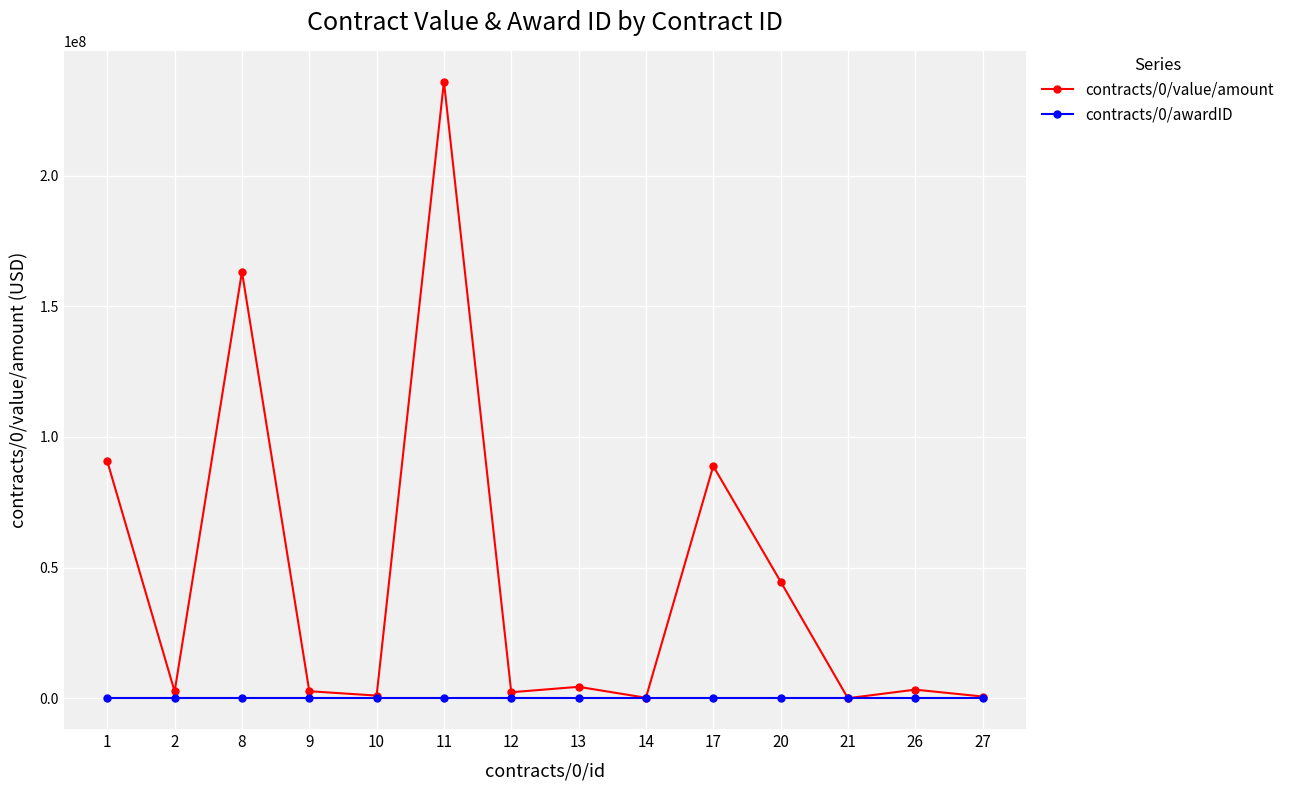

At which category is the sum across all series the highest?

11